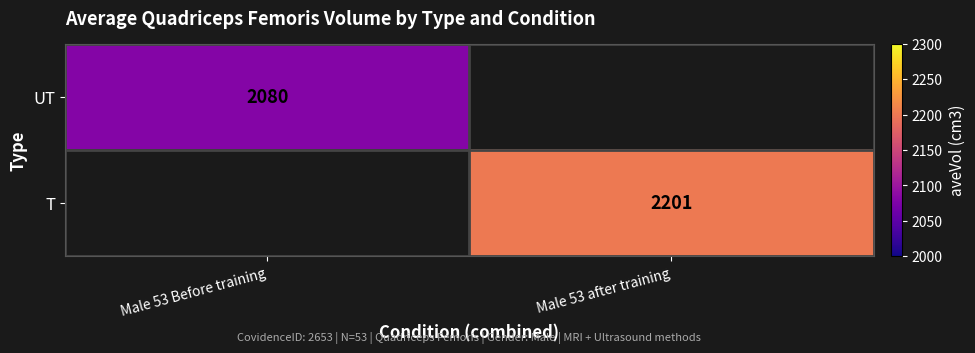

The value of UT at Male 53 Before training is 2080. True or false?

True